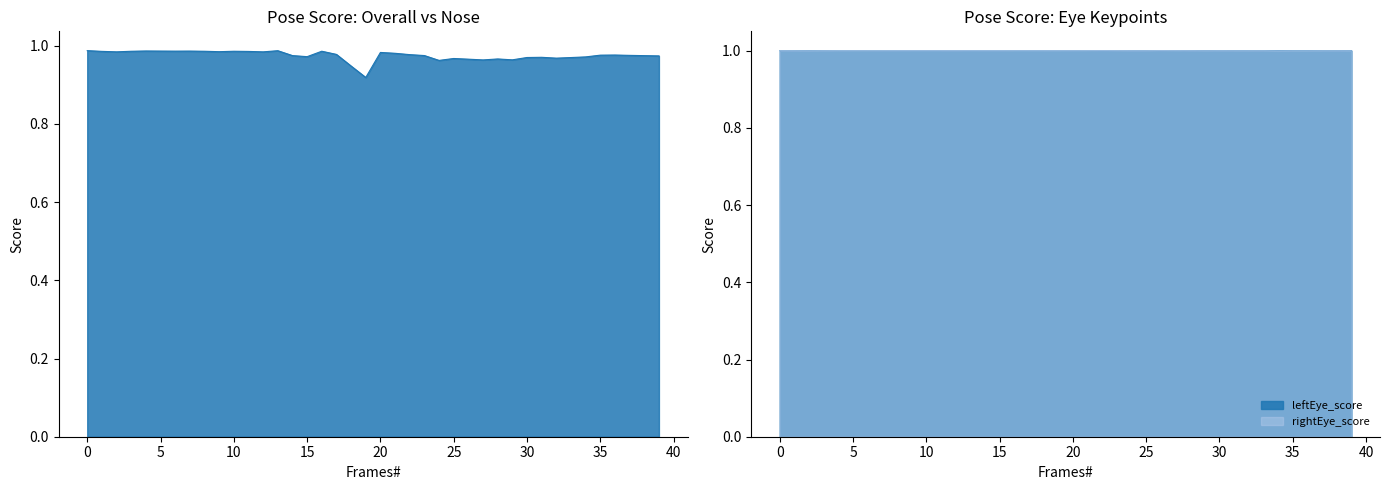

Where is the first local minimum for leftEye_score?

4